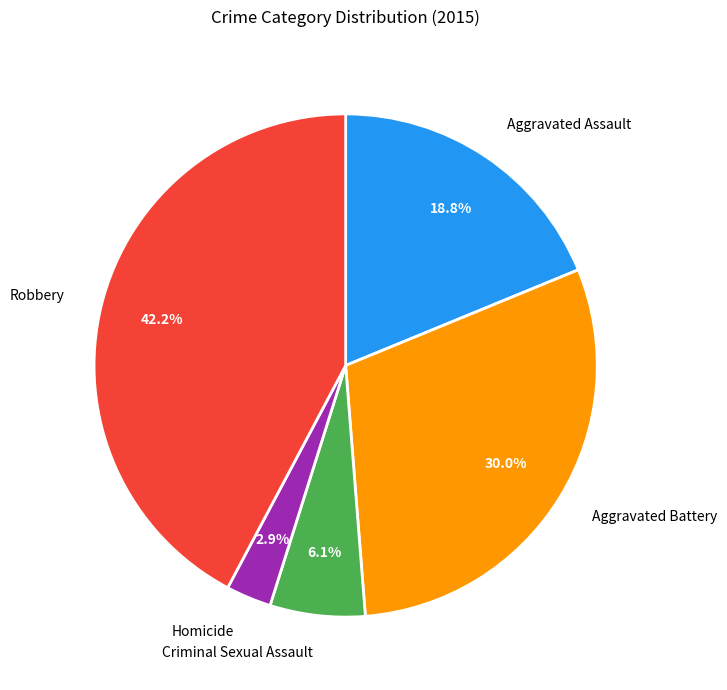

Is there any slice that represents more than half of the pie?

No